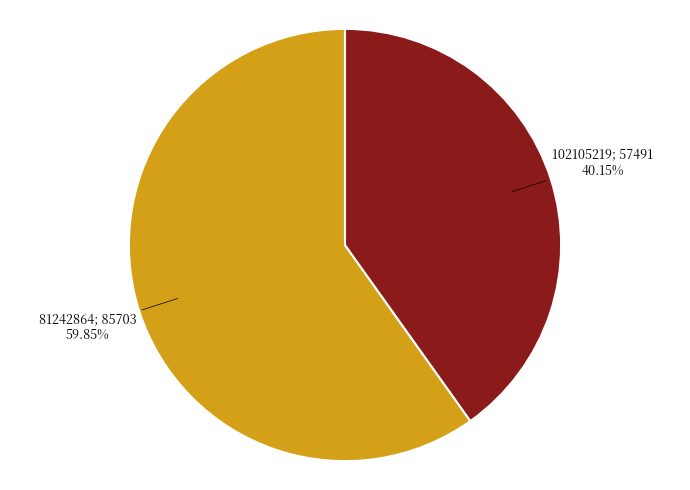

Does any single category account for the majority?

Yes